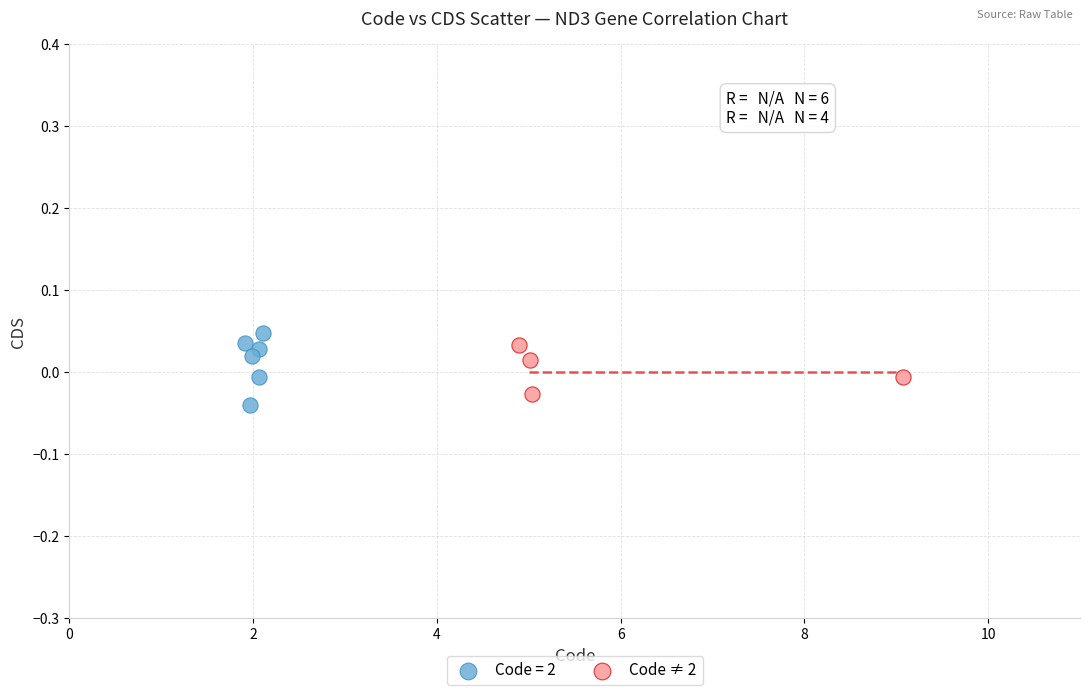

Which series has the largest Y range (max minus min)?

Code = 2